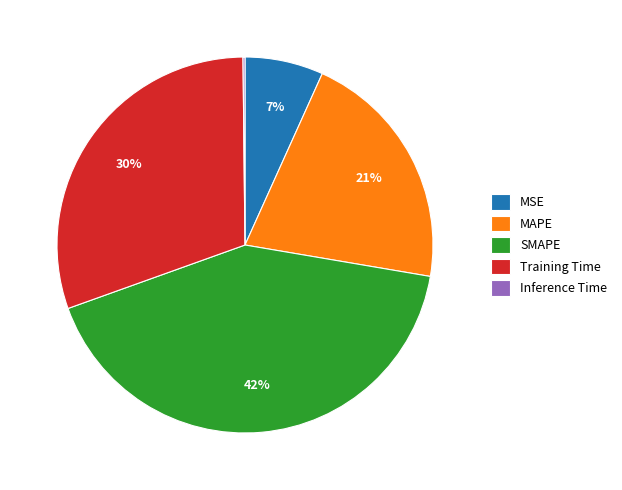

Which category has the biggest portion of the pie?

SMAPE